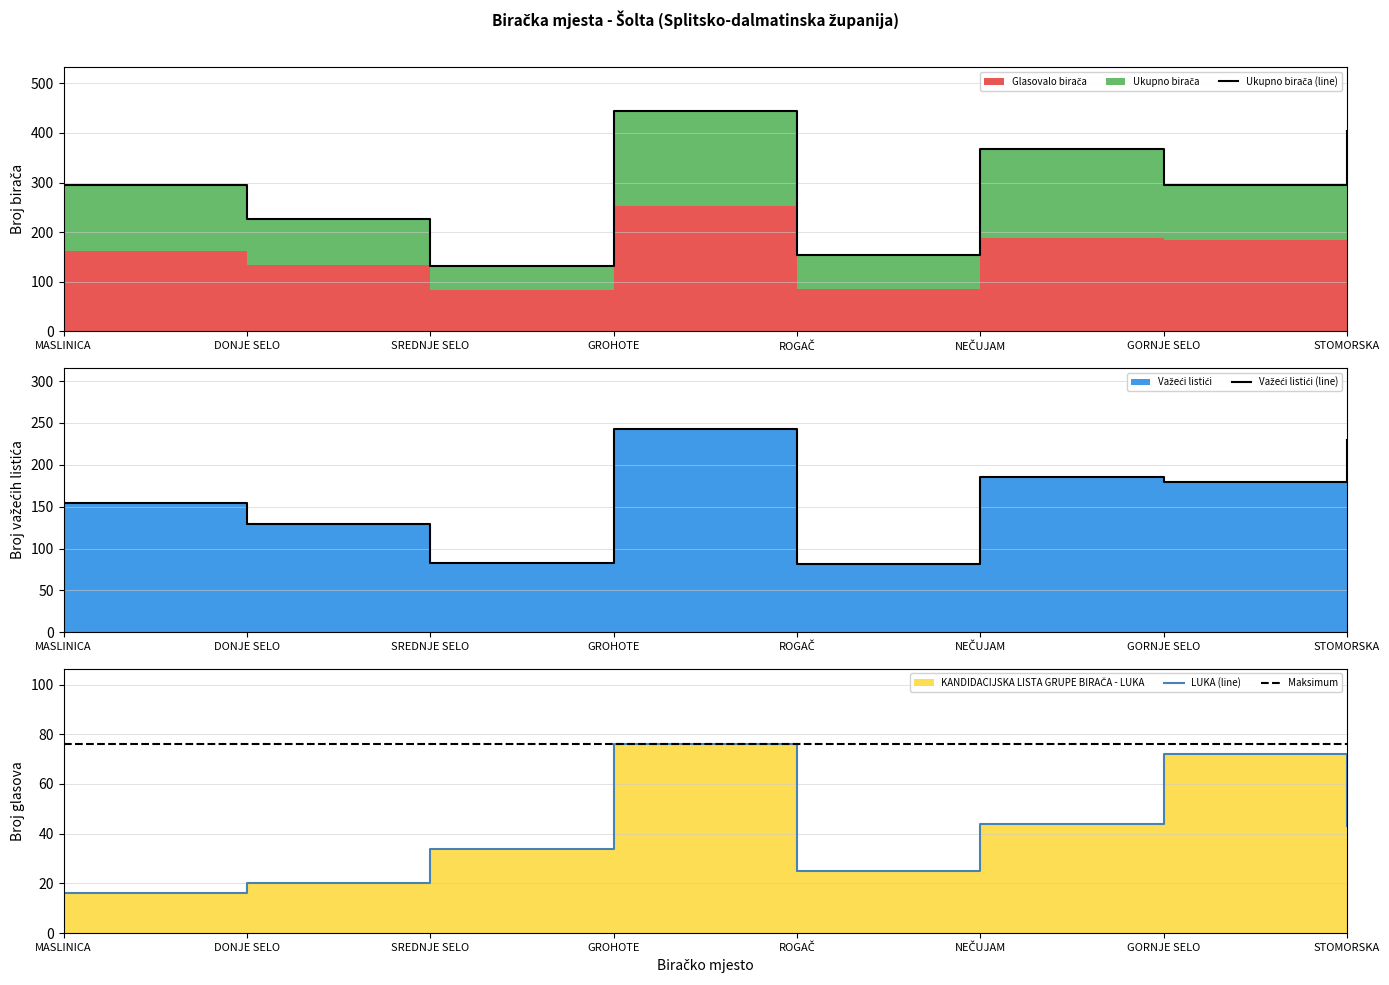

Where is Ukupno birača nearest to the value 287?

GORNJE SELO